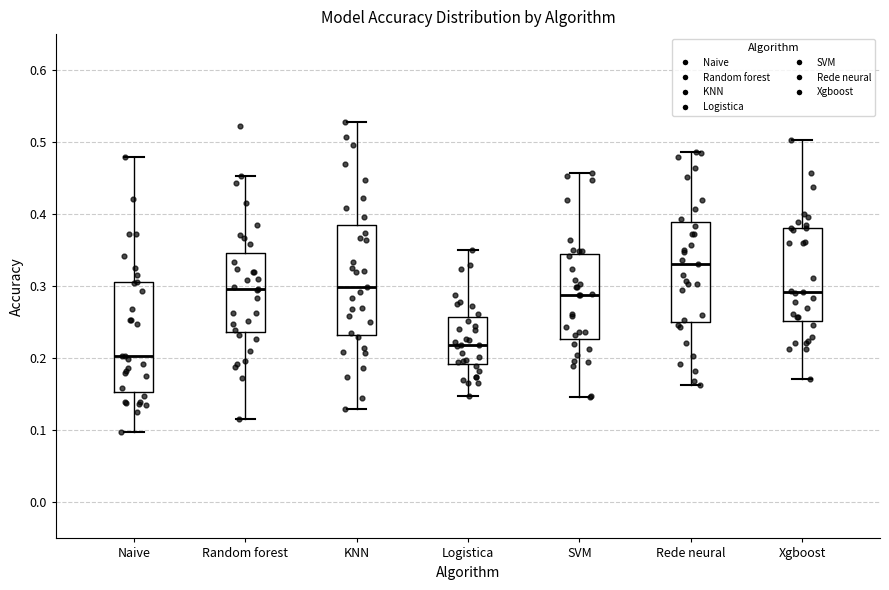

Reading left to right, read every box against the y-axis: the position of its median line, the range the box covers, and the ends of its whiskers. The values are not printed on the chart, so give them approximately, as read against the axis.

Naive: median 0.20, box 0.15 to 0.31, whiskers 0.10 to 0.48
Random forest: median 0.30, box 0.24 to 0.35, whiskers 0.12 to 0.45
KNN: median 0.30, box 0.23 to 0.39, whiskers 0.13 to 0.53
Logistica: median 0.22, box 0.19 to 0.26, whiskers 0.15 to 0.35
SVM: median 0.29, box 0.23 to 0.35, whiskers 0.15 to 0.46
Rede neural: median 0.33, box 0.25 to 0.39, whiskers 0.16 to 0.49
Xgboost: median 0.29, box 0.25 to 0.38, whiskers 0.17 to 0.50